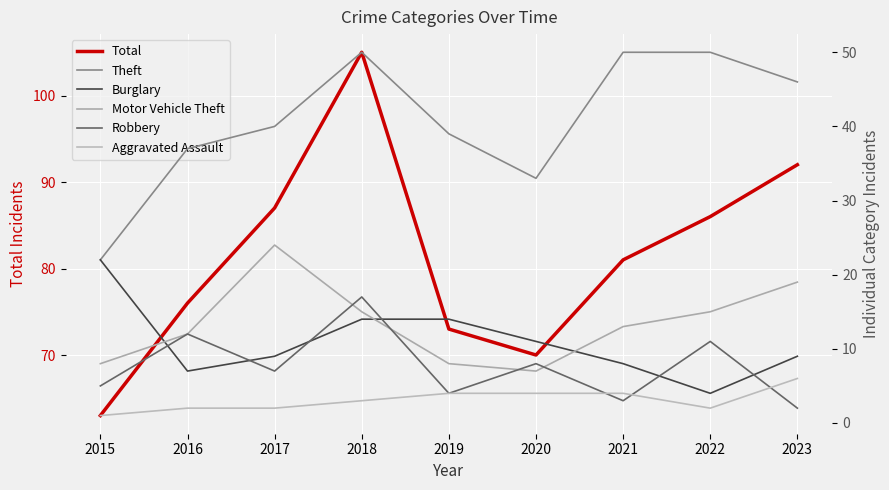

Which series changed the most between 2016 and 2021?

Theft